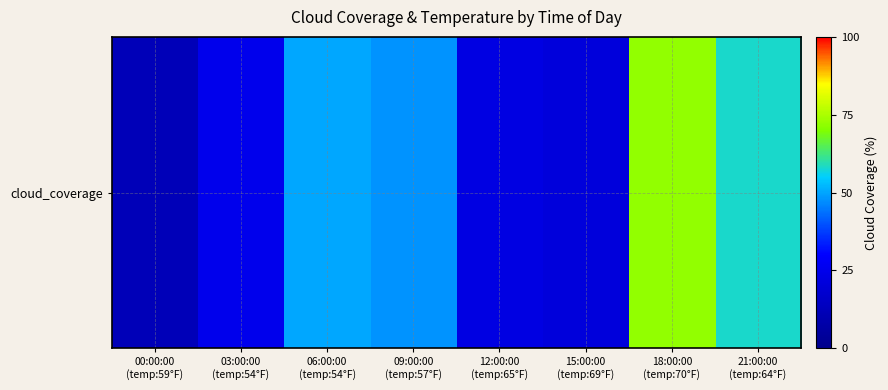

Rank the categories by value from lowest to highest.

00:00:00
(temp:59°F), 15:00:00
(temp:69°F), 12:00:00
(temp:65°F), 03:00:00
(temp:54°F), 09:00:00
(temp:57°F), 06:00:00
(temp:54°F), 21:00:00
(temp:64°F), 18:00:00
(temp:70°F)